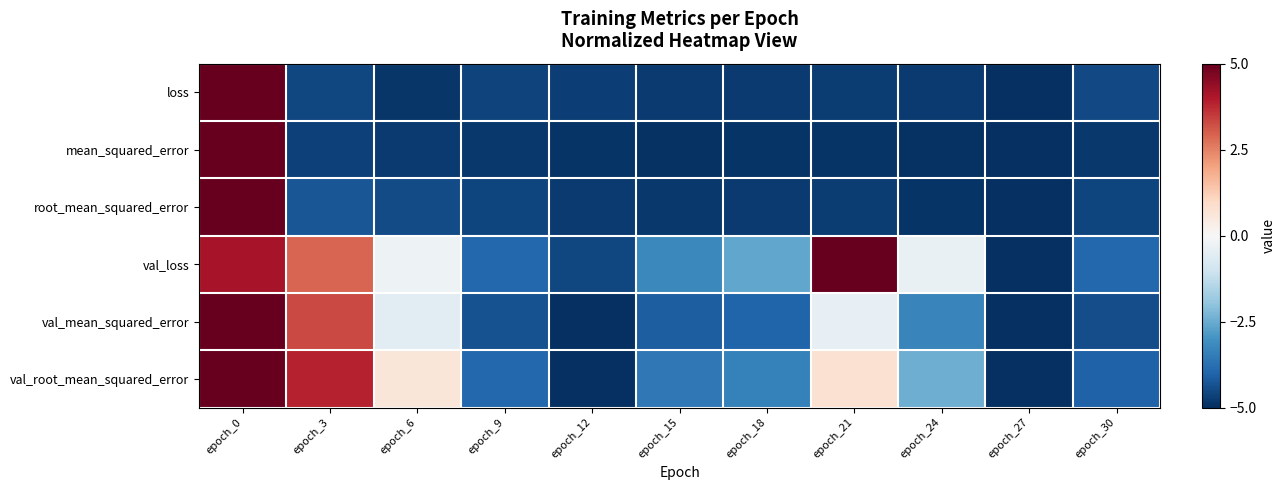

At how many categories does at least one series exceed 0?

4